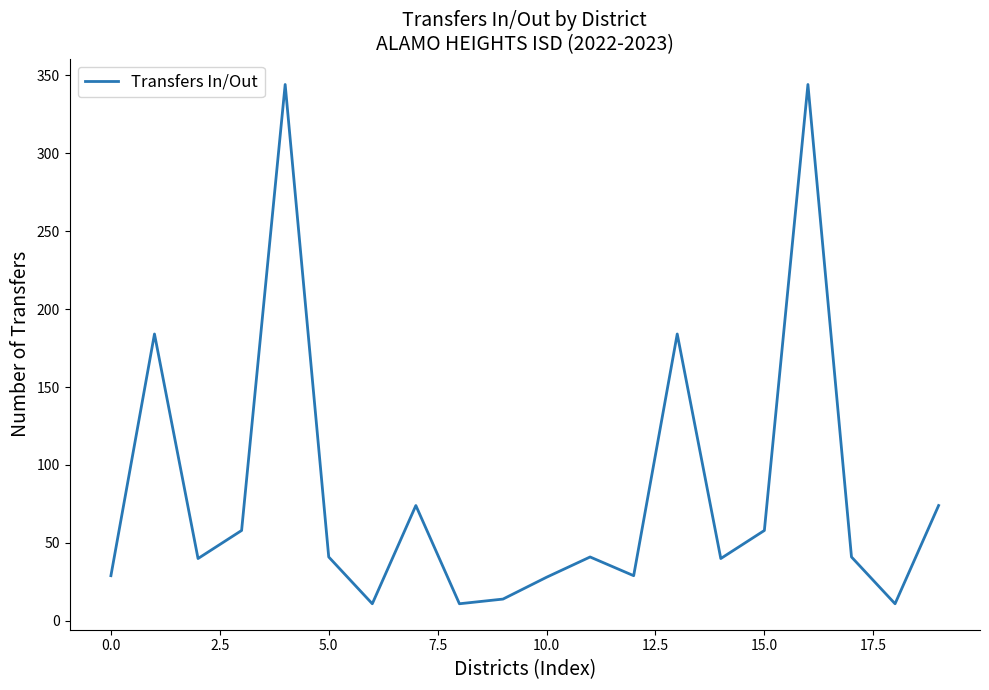

What is the greatest value displayed?

344